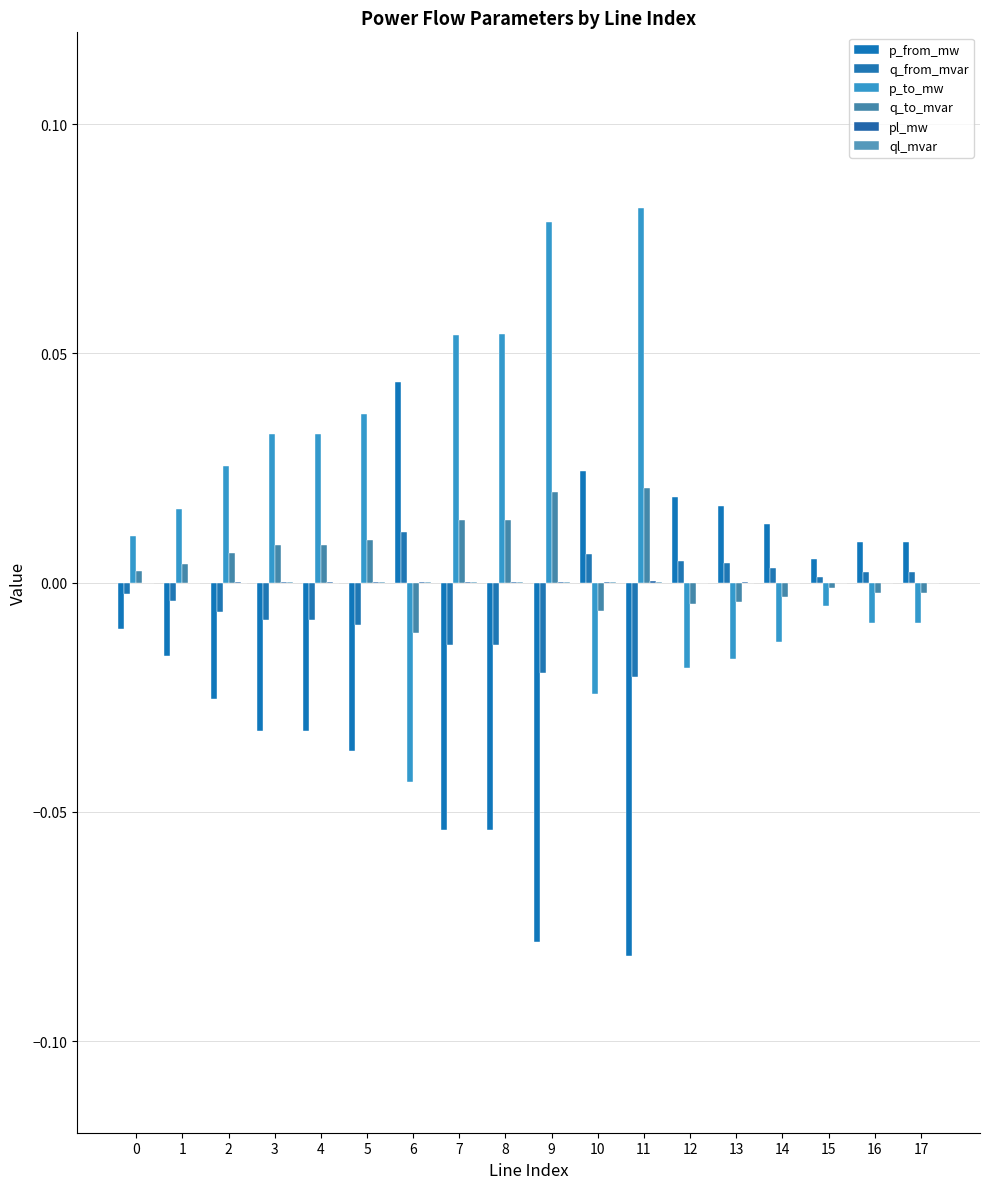

Are the bars horizontal?

No